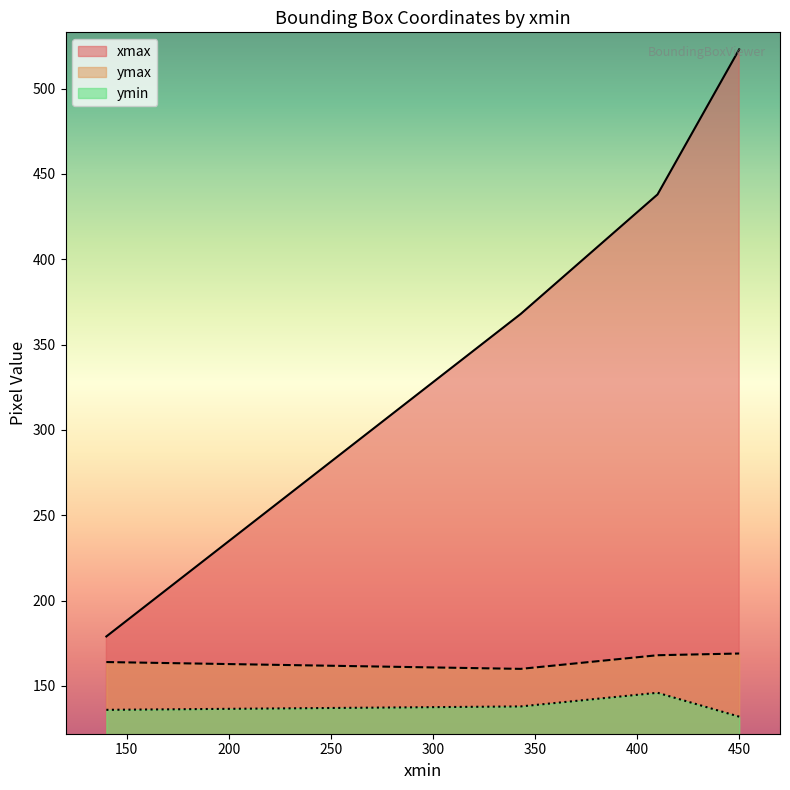

Rank the series at 450 from highest to lowest value.

xmax, ymax, ymin